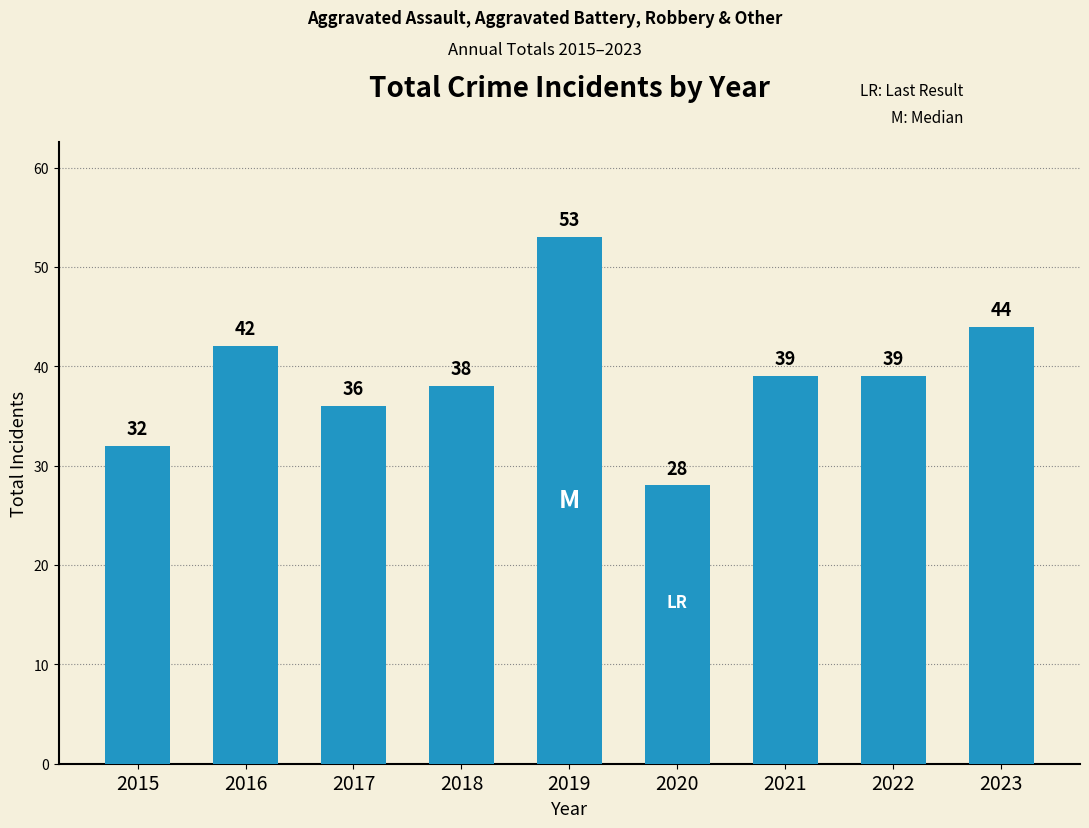

Approximately how many times larger is the value at 2022 compared to 2021?

1.0